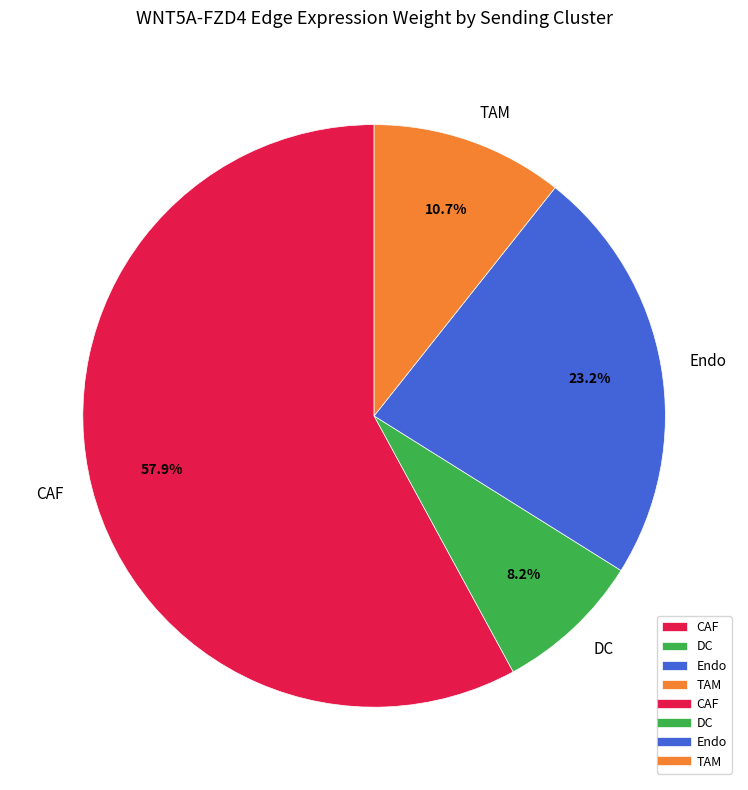

To the nearest percent, what percentage of the pie is Endo?

23%